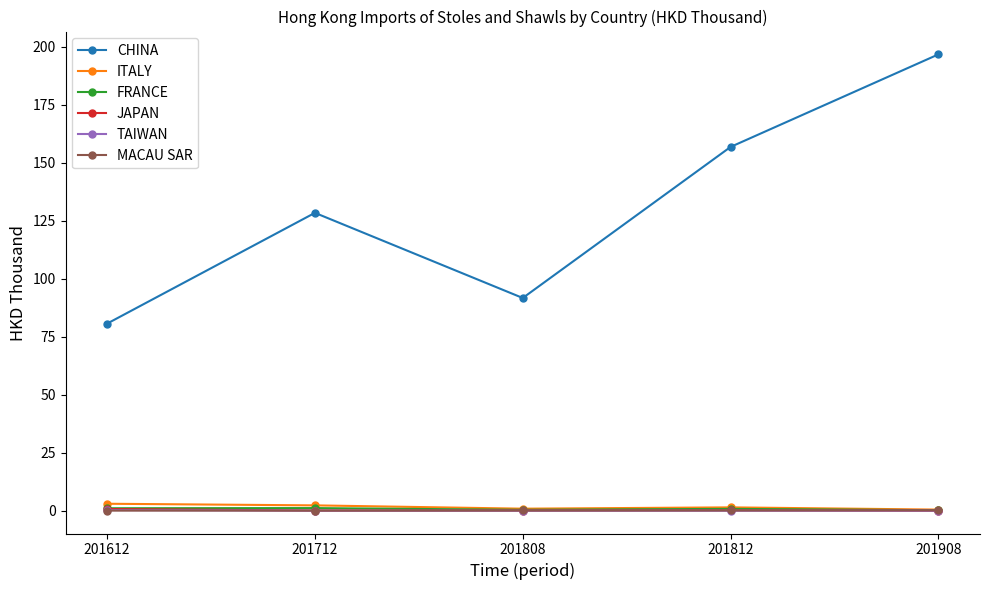

What is the highest value of the CHINA series?

196.8